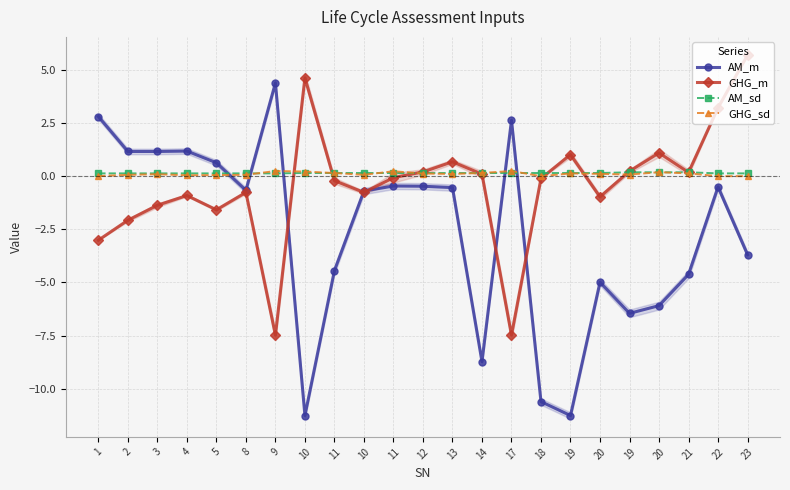

At which category does AM_m reach its first local peak?

4